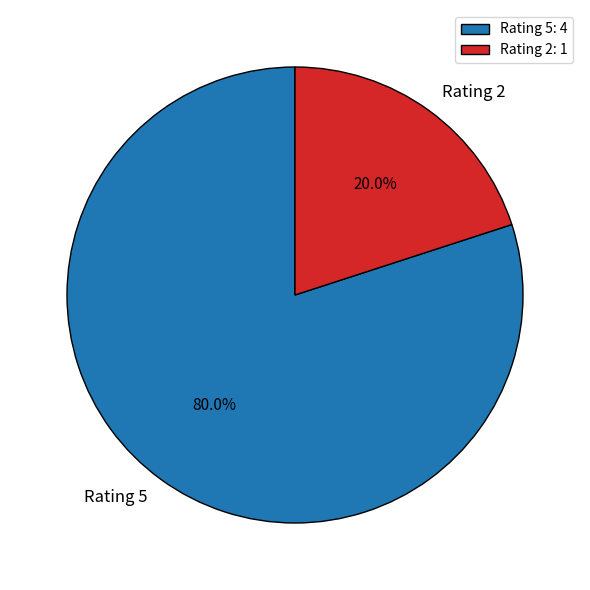

Between Rating 2 and Rating 5, which is larger?

Rating 5